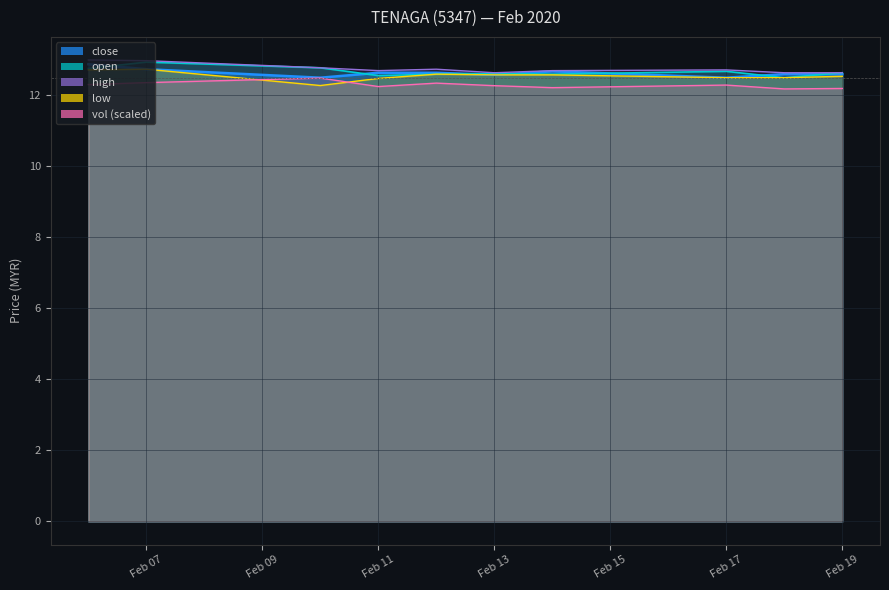

Rank the series at 2020-02-12 from lowest to highest value.

vol, open, low, close, high